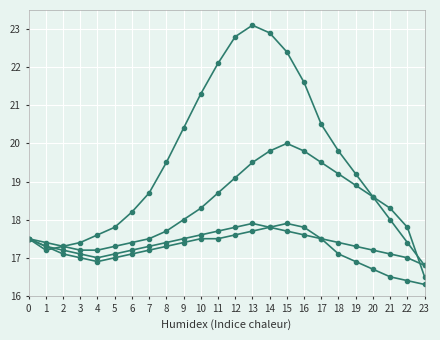

How many categories are shown in the chart?

24